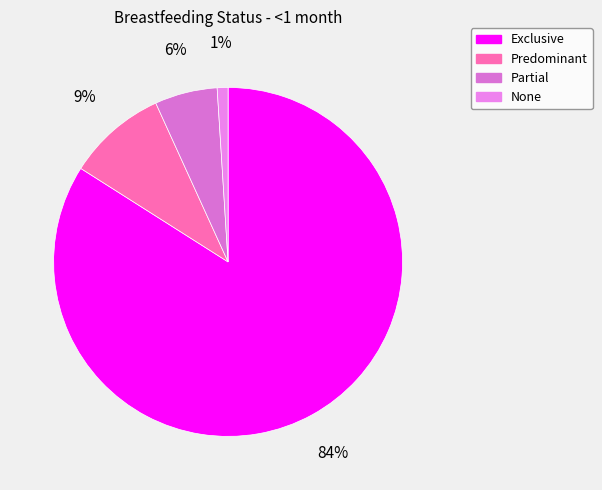

How many slices are in this pie chart?

4